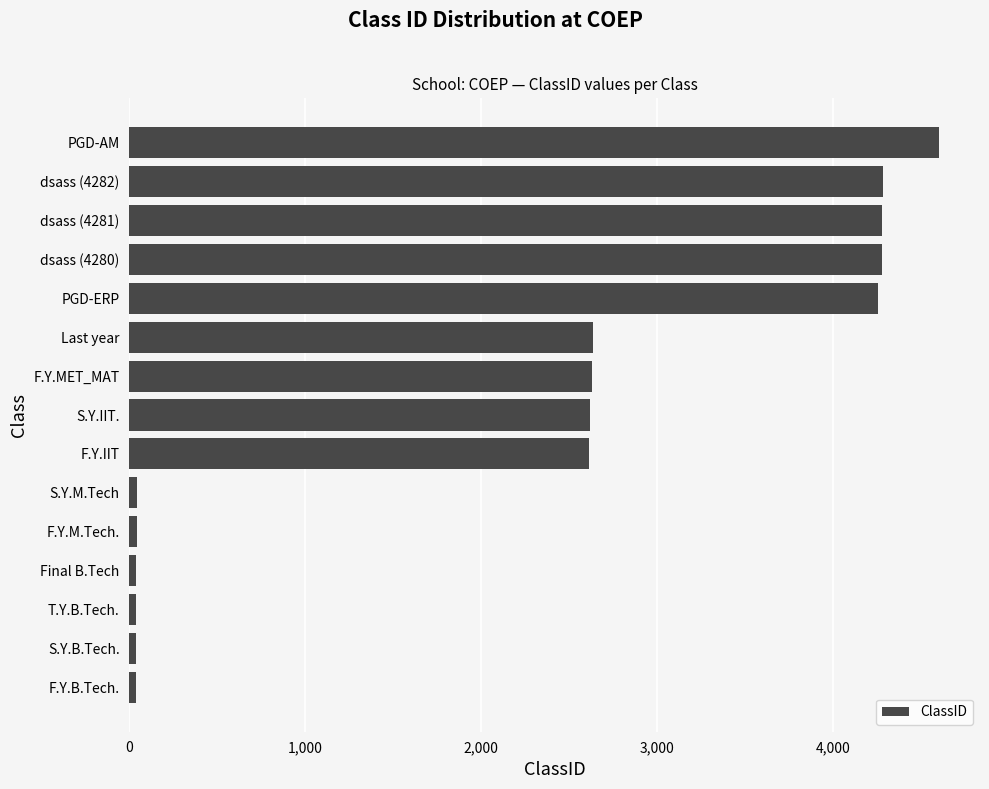

What is the average value?

2163